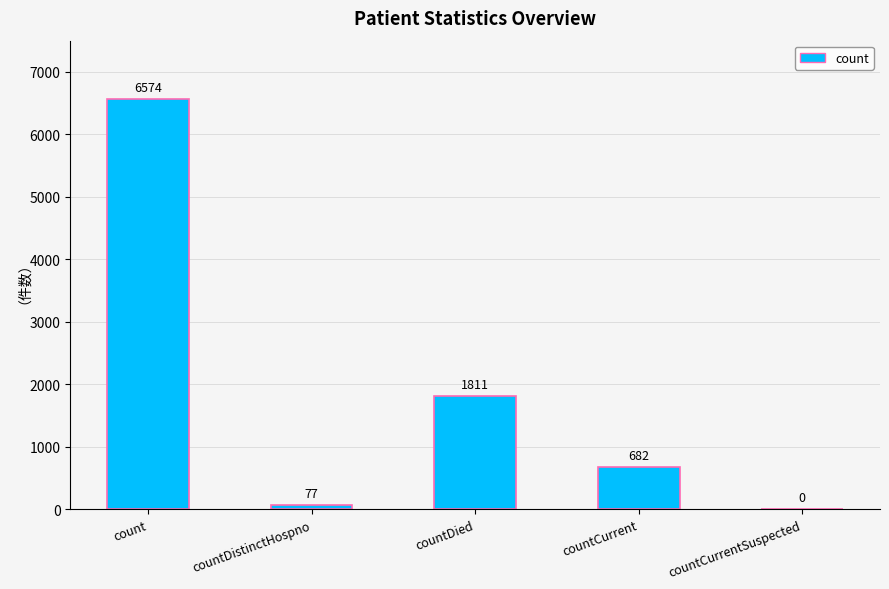

What is the change in value from countDied to countCurrent?

-1129